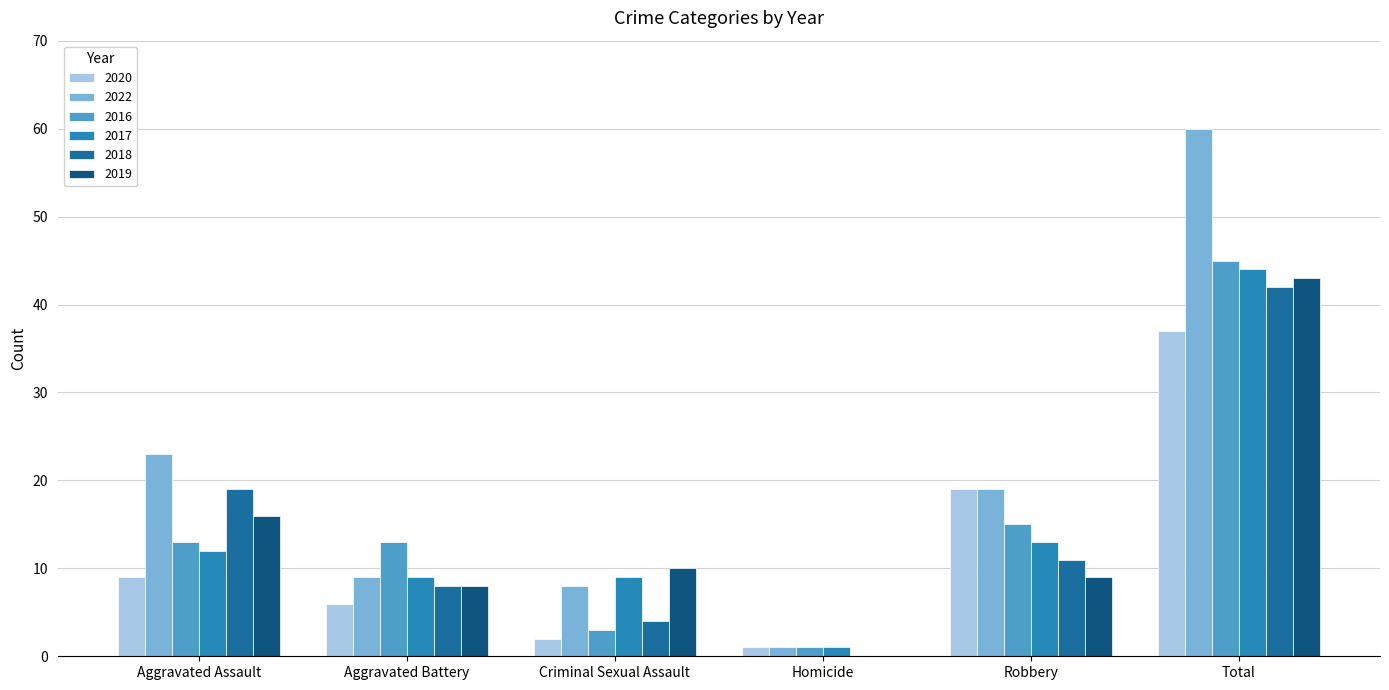

At which label is 2016 closest to 23?

Robbery